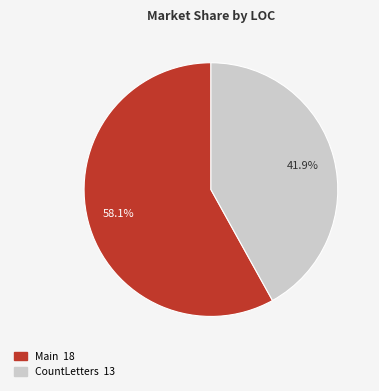

Does Main represent more than half of the total?

Yes